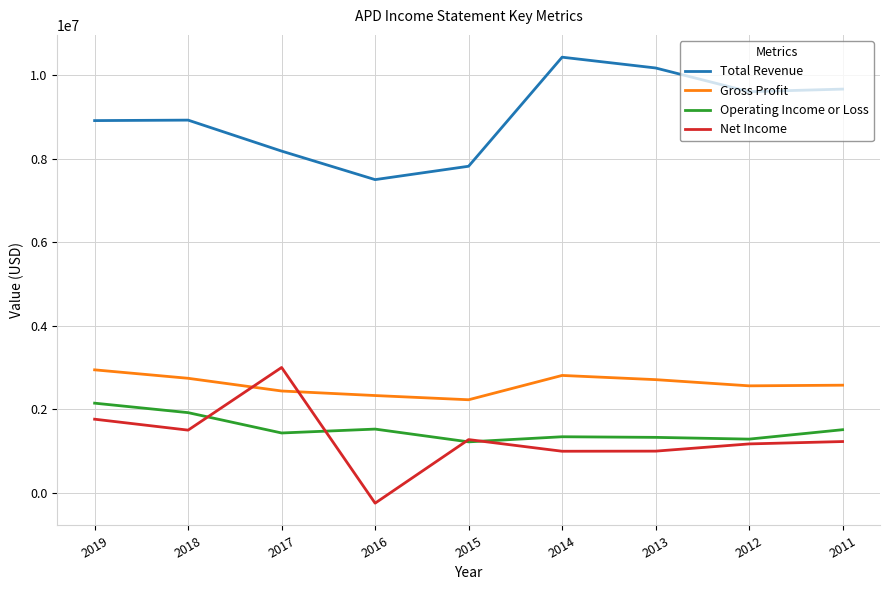

The value of Total Revenue at 2013 is 15951628. True or false?

False